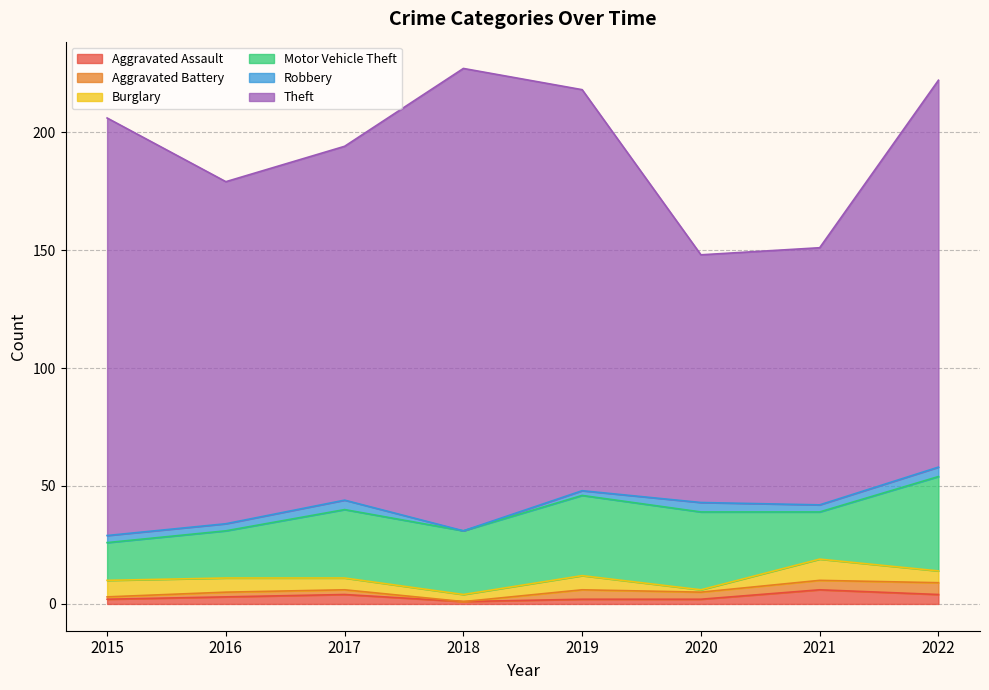

How many categories are shown in the chart?

8